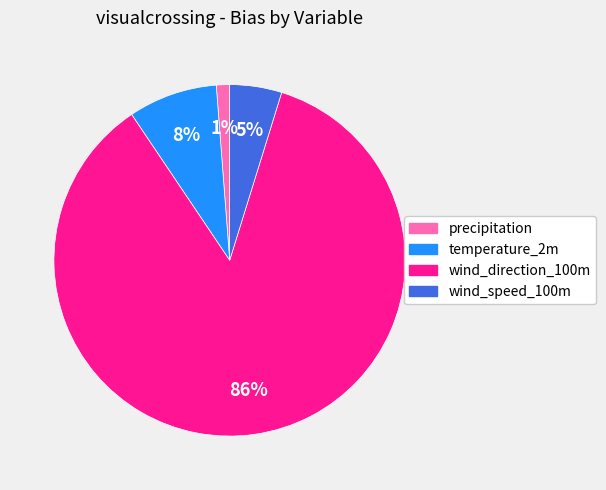

What is the majority slice?

wind_direction_100m